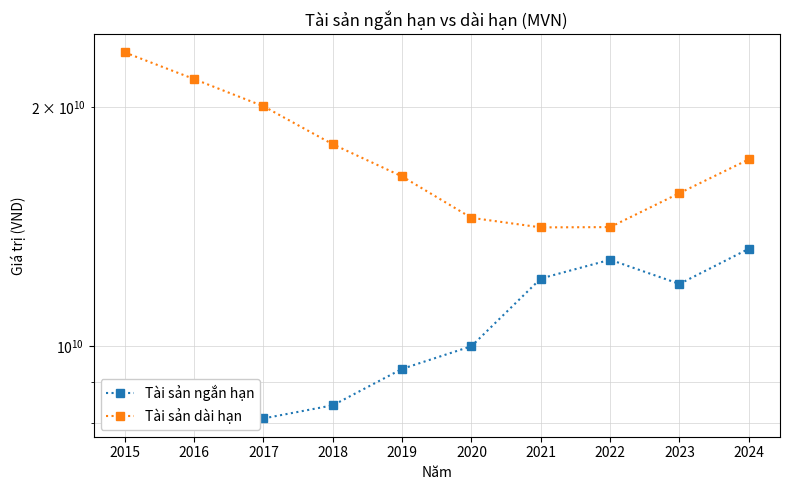

Where is Tài sản dài hạn nearest to the value 18762140501?

2018